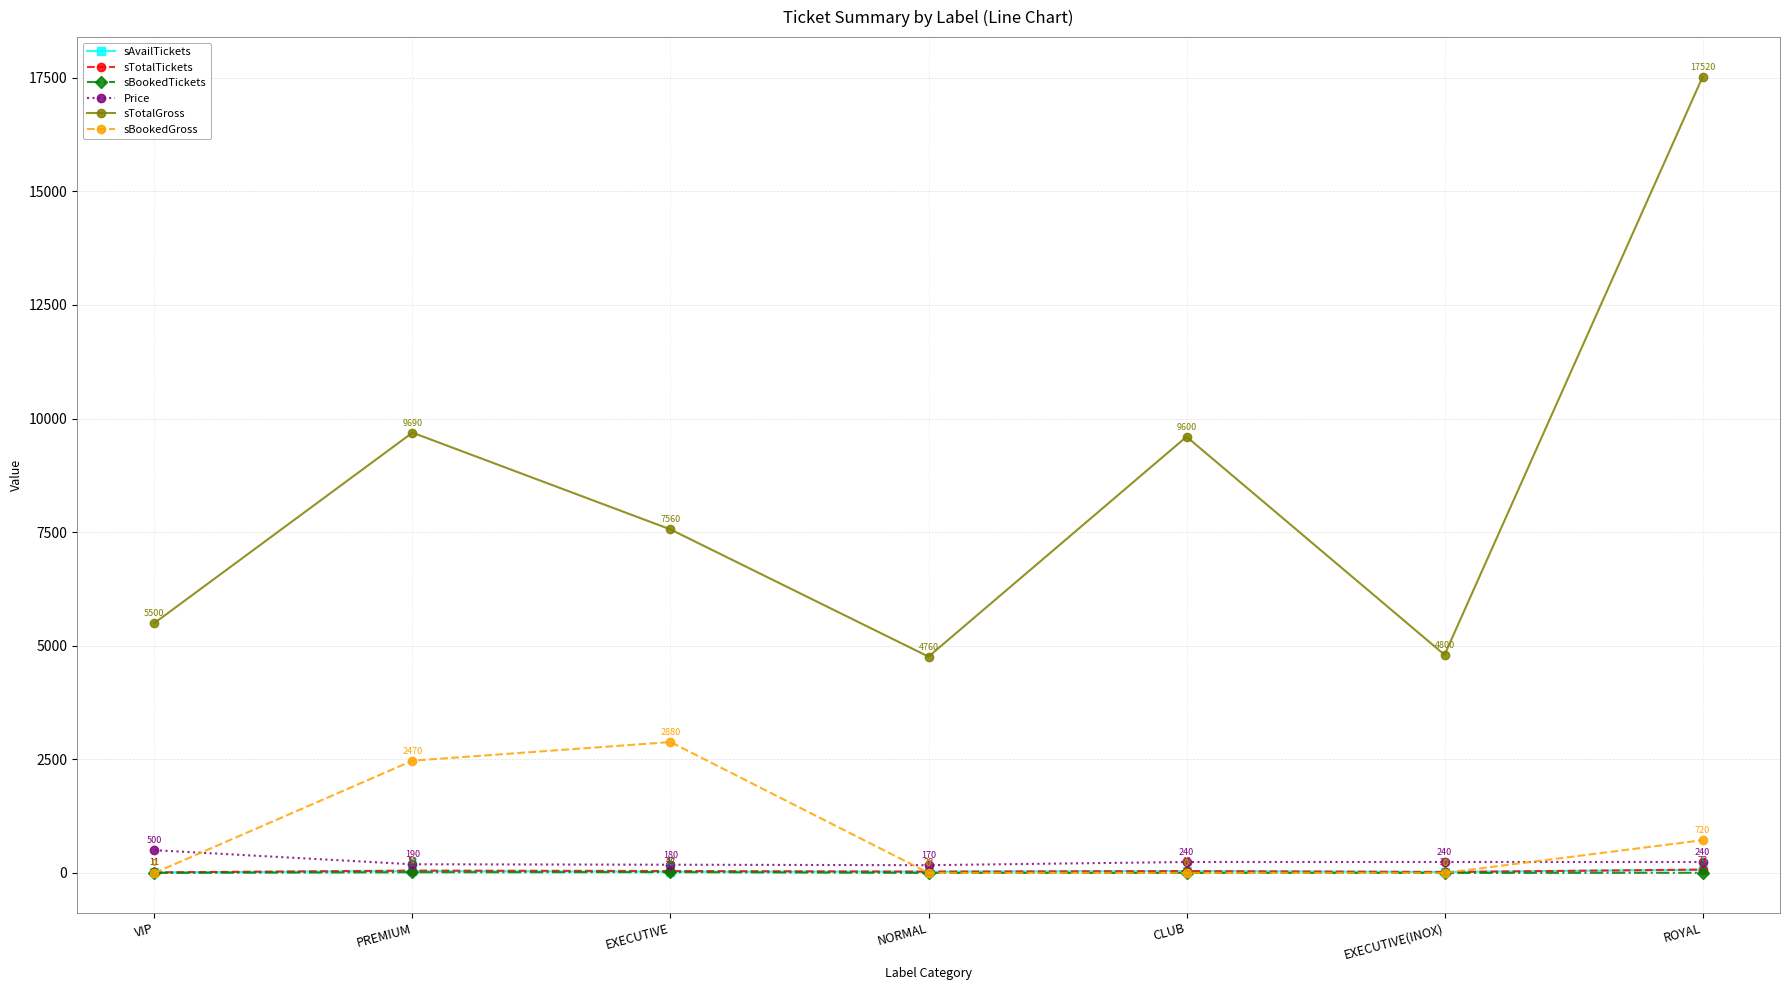

Which category has the highest value in the sTotalTickets series?

ROYAL